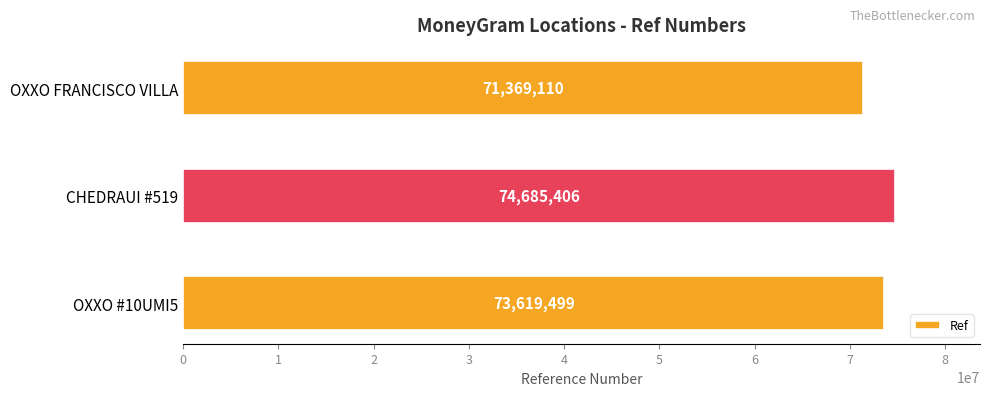

Reading bottom to top, list all the values displayed in this chart.

OXXO #10UMI5=73619499	CHEDRAUI #519=74685406	OXXO FRANCISCO VILLA=71369110